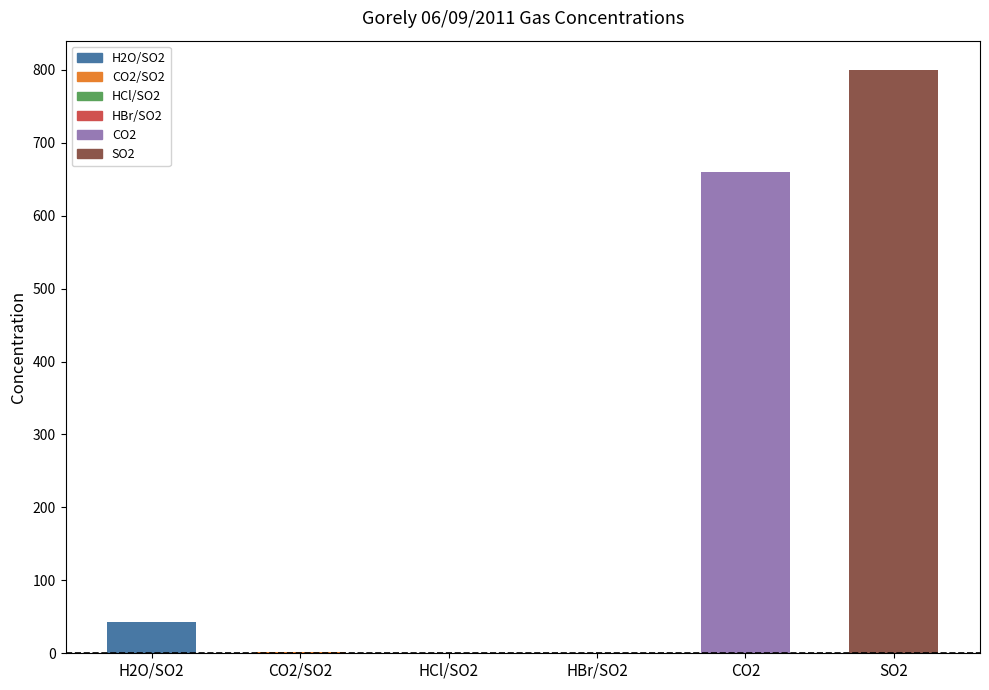

Read the value at CO2/SO2.

1.2